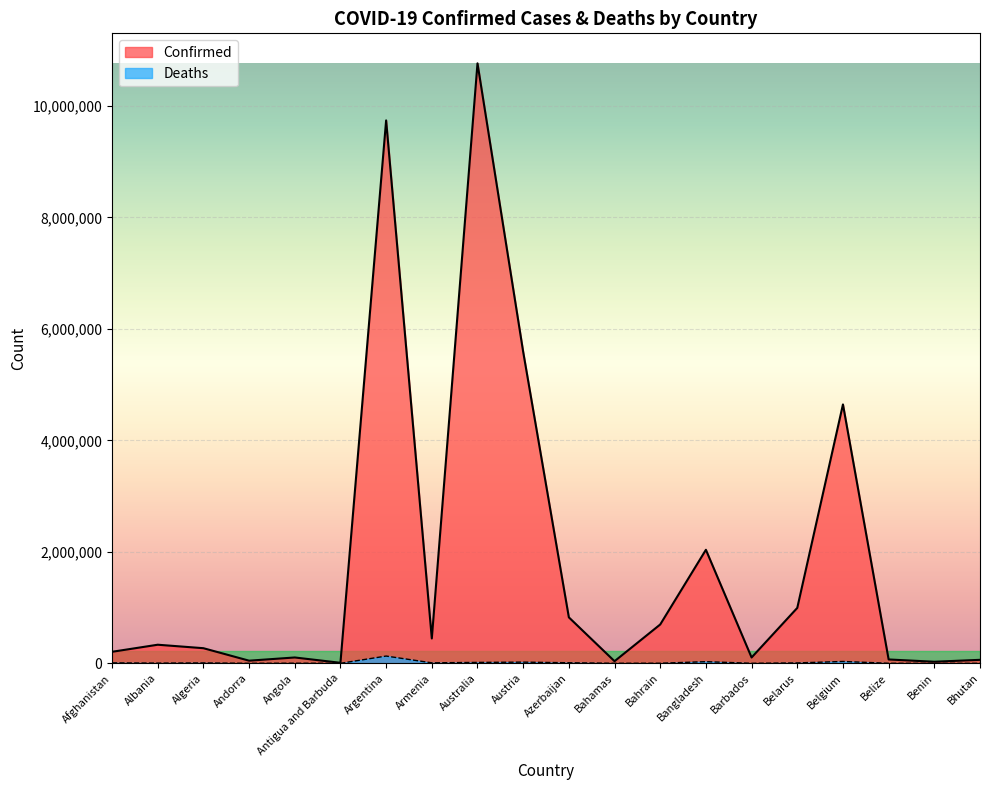

The Confirmed series shows 103957 at Bhutan. True or false?

False